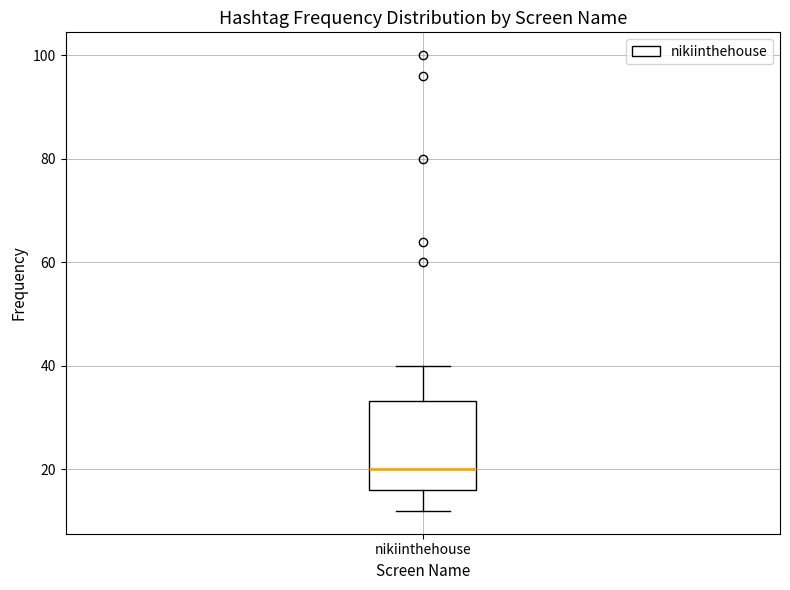

Transcribe this box plot: give where the median line is, the range the box spans, and where the two whiskers end, as read against the y-axis. The values are not printed on the chart, so give them approximately, as read against the axis.

median 20, box 16 to 34, whiskers 12 to 40